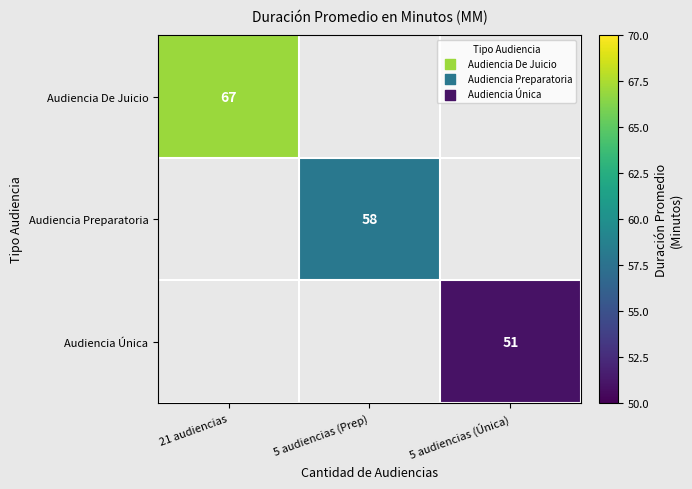

Count the number of categories in the chart.

3